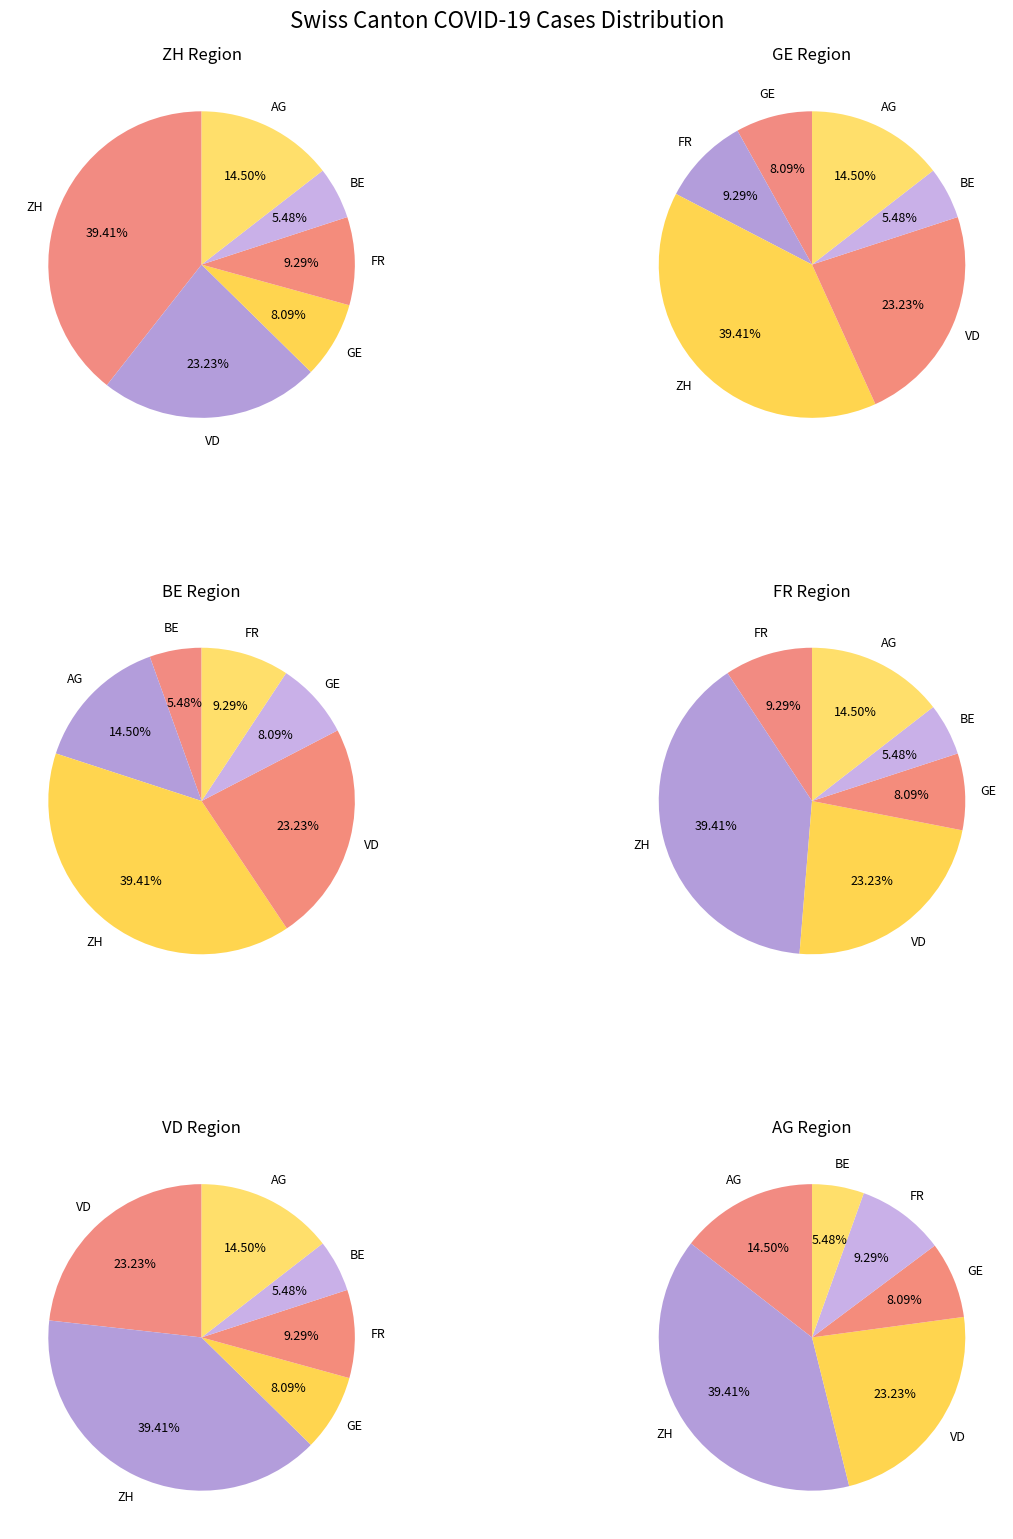

Which series has the widest spread of values?

ZH